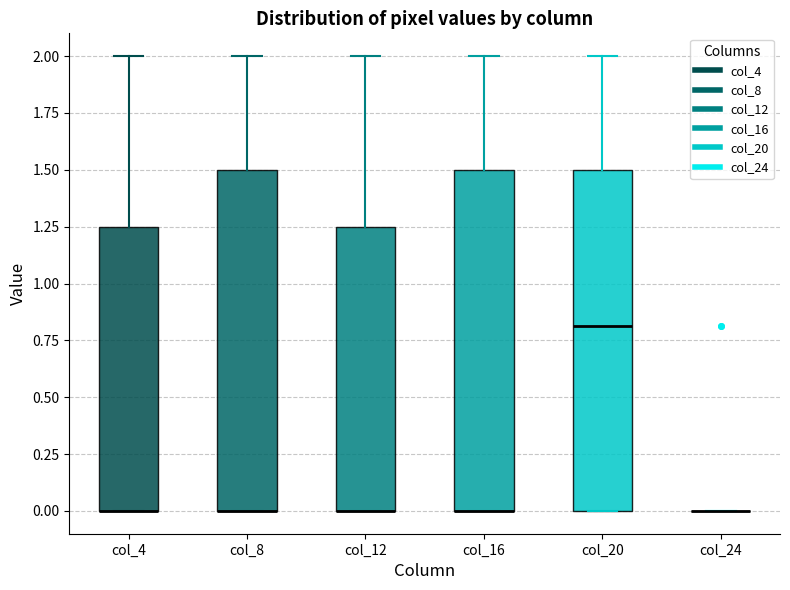

Reading left to right, transcribe this box plot: for each box, give where its median line is, the range the box spans, and where its two whiskers end, as read against the y-axis. The values are not printed on the chart, so give them approximately, as read against the axis.

col_4: median 0.00 (drawn on the box's lower edge), box 0.00 to 1.25, whiskers 0.00 to 2.00
col_8: median 0.00 (drawn on the box's lower edge), box 0.00 to 1.50, whiskers 0.00 to 2.00
col_12: median 0.00 (drawn on the box's lower edge), box 0.00 to 1.25, whiskers 0.00 to 2.00
col_16: median 0.00 (drawn on the box's lower edge), box 0.00 to 1.50, whiskers 0.00 to 2.00
col_20: median 0.80, box 0.00 to 1.50, whiskers 0.00 to 2.00
col_24: box collapsed to a line at 0.00, whiskers 0.00 to 0.00